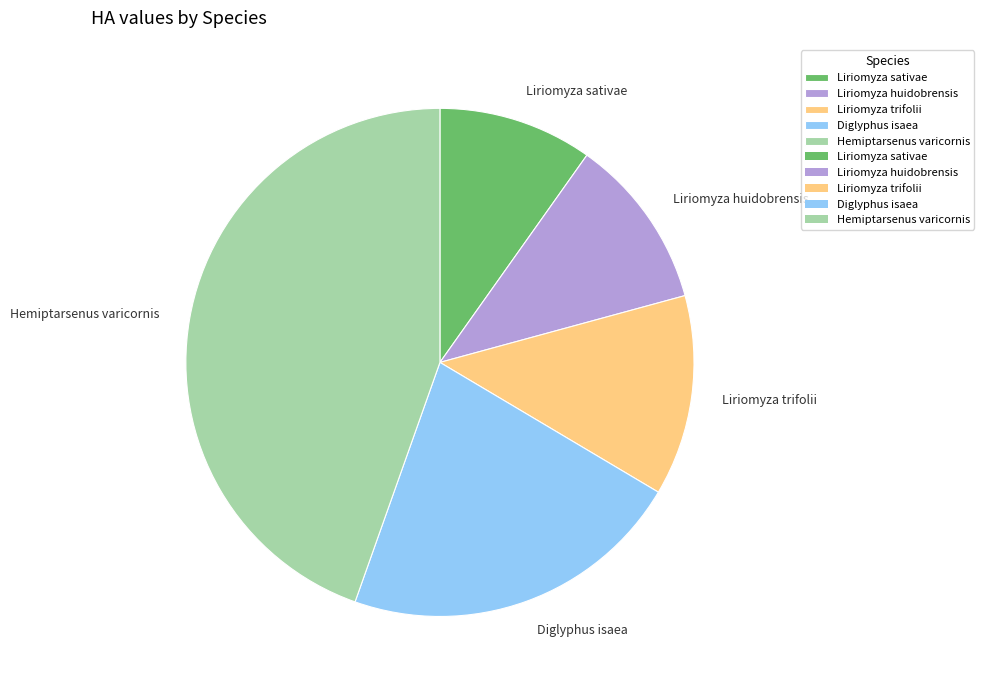

Rank the categories by value from lowest to highest.

Liriomyza sativae, Liriomyza huidobrensis, Liriomyza trifolii, Diglyphus isaea, Hemiptarsenus varicornis